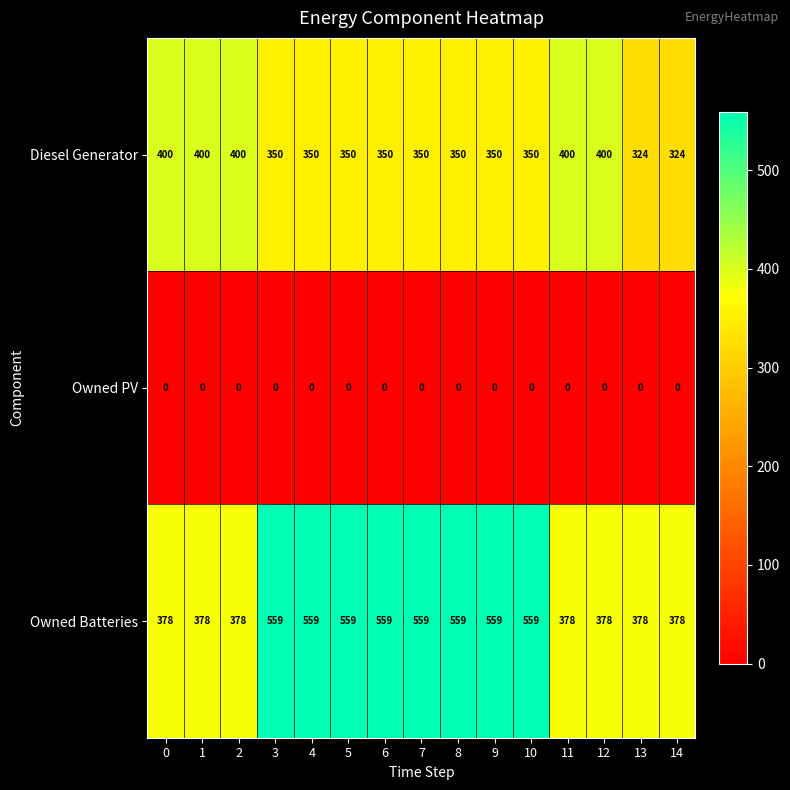

Rank the series at 14 from lowest to highest value.

Owned PV, Diesel Generator, Owned Batteries